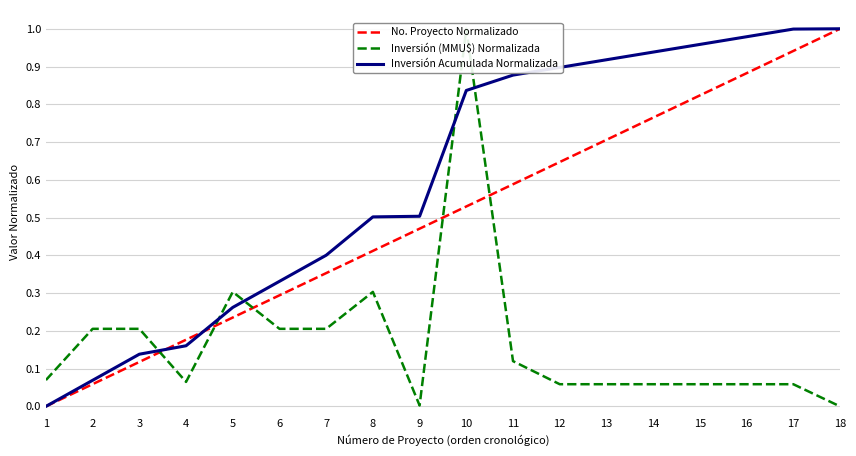

Does the chart have visible grid lines?

Yes